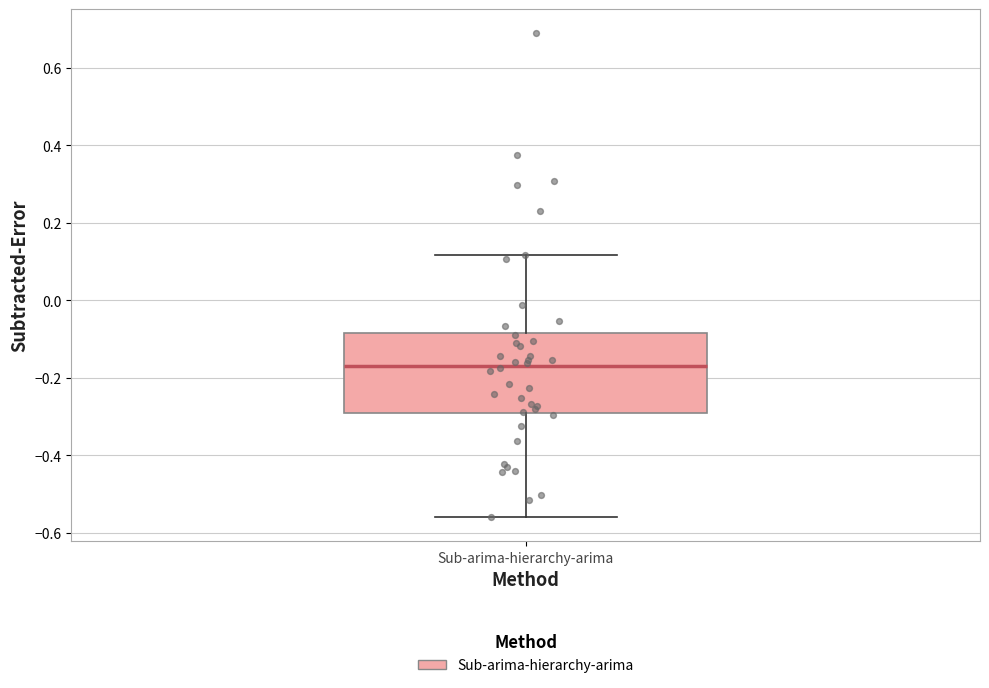

Where is the upper edge of the box for Sub-arima-hierarchy-arima on the y-axis? The values are not printed on the chart, so give them approximately, as read against the axis.

-0.08